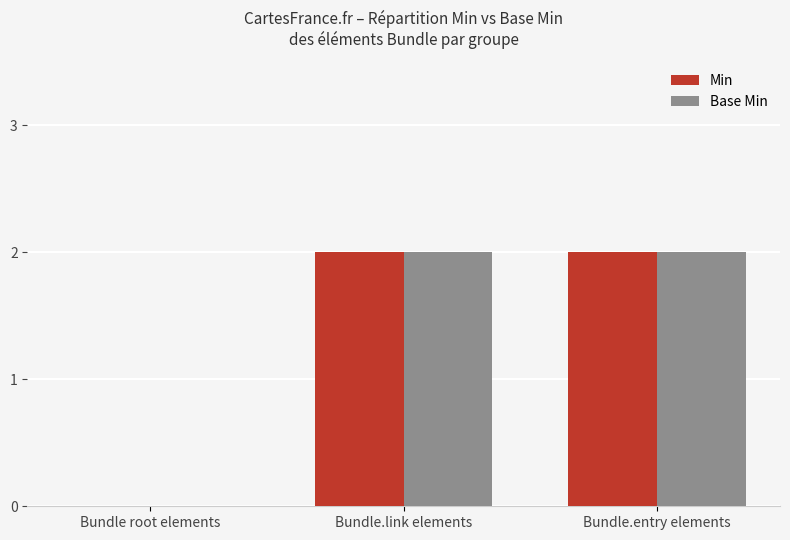

True or false: Min has a value of 2 at Bundle.entry elements.

True